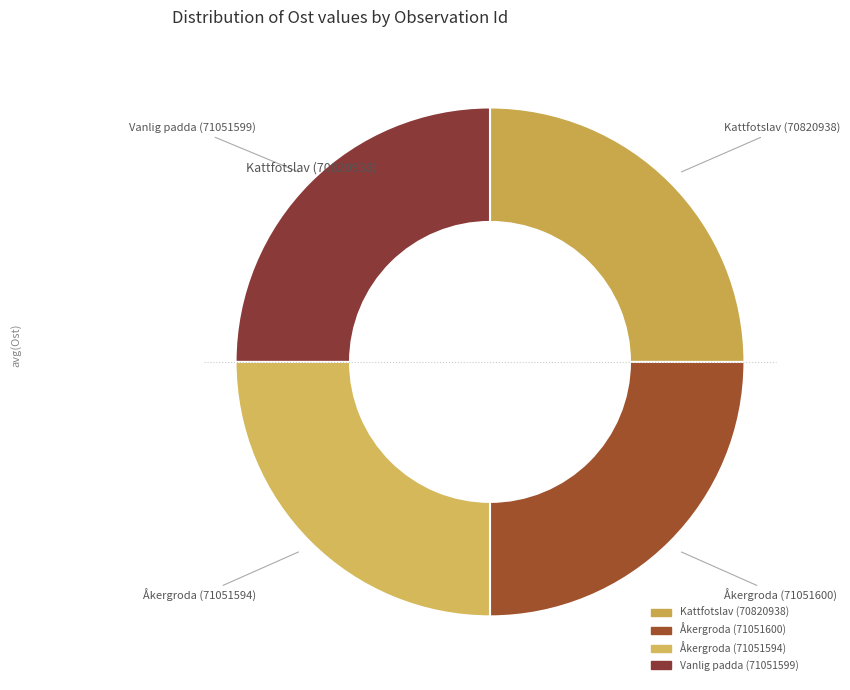

Is there a majority slice in this chart?

No